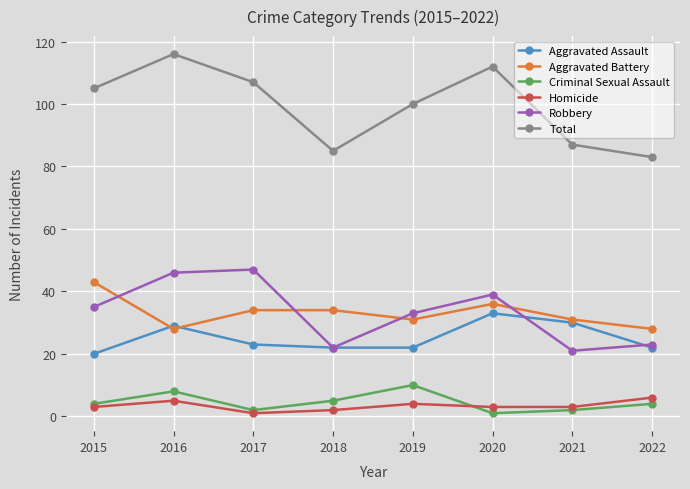

What value does the Criminal Sexual Assault series have at 2016?

8